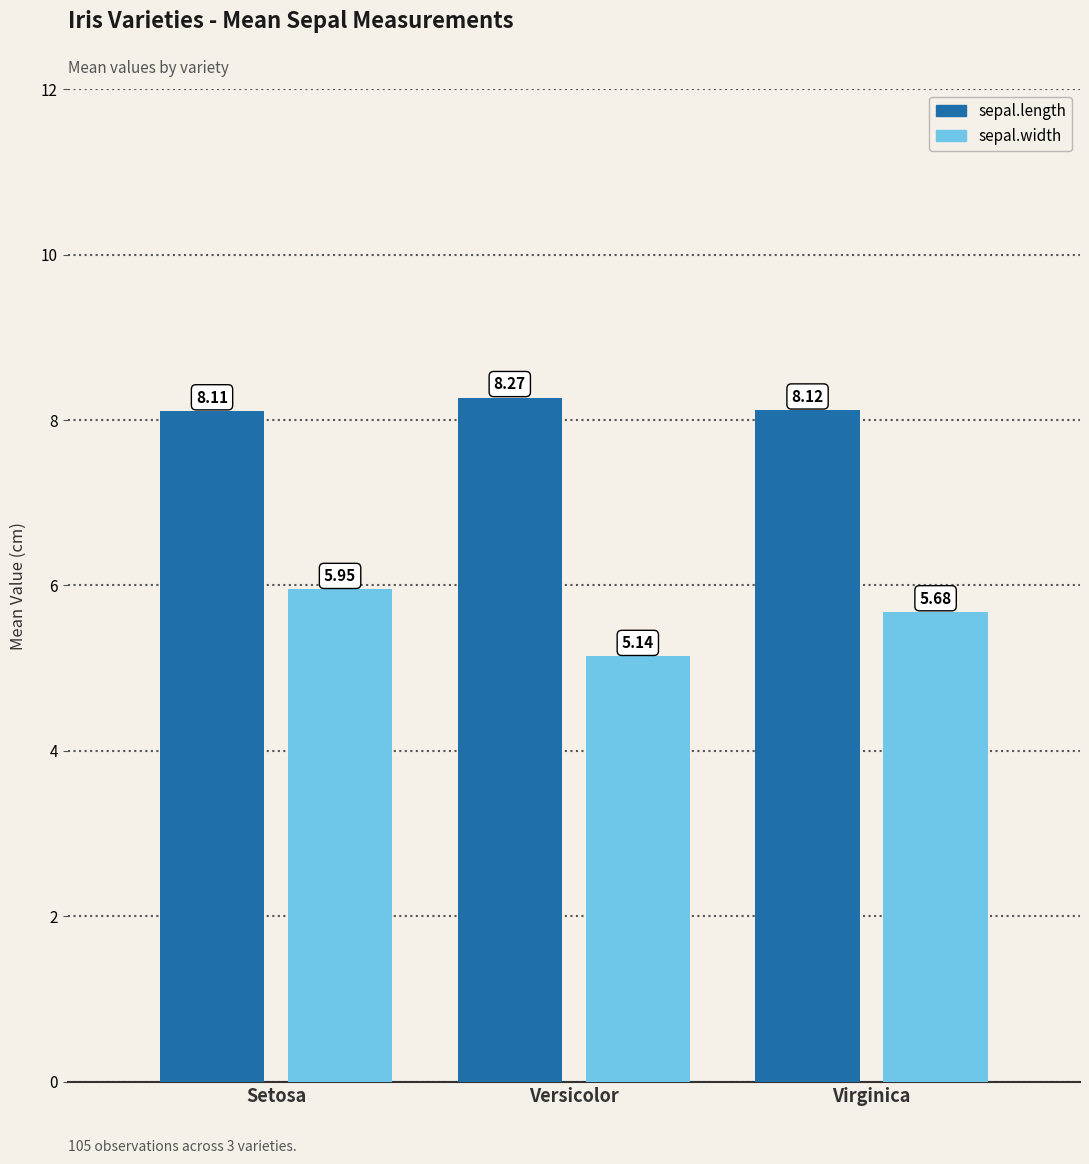

At how many categories does at least one series exceed 6?

3